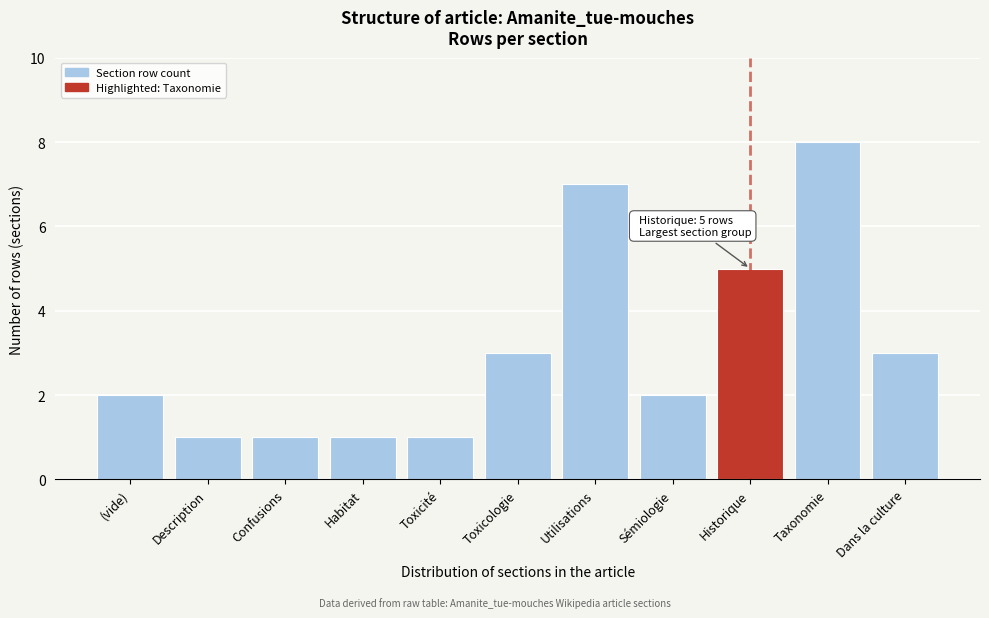

Reading right to left, list all the values displayed in this chart.

Dans la culture=3	Taxonomie=8	Historique=5	Sémiologie=2	Utilisations=7	Toxicologie=3	Toxicité=1	Habitat=1	Confusions=1	Description=1	(vide)=2